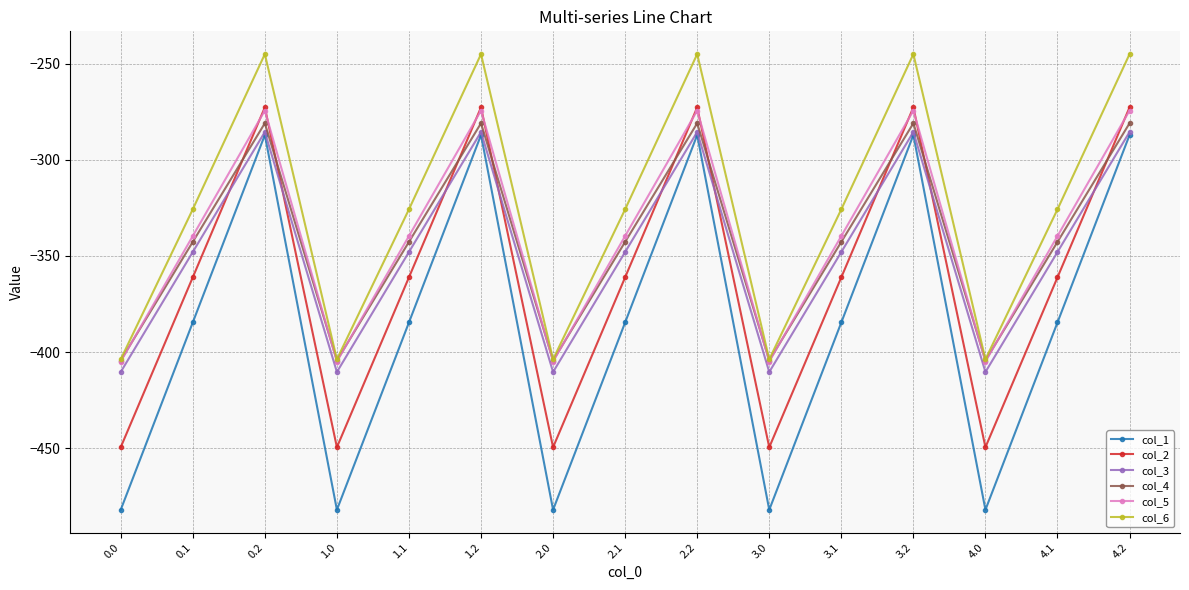

The value of col_3 at 1.2 is -285.5. True or false?

True